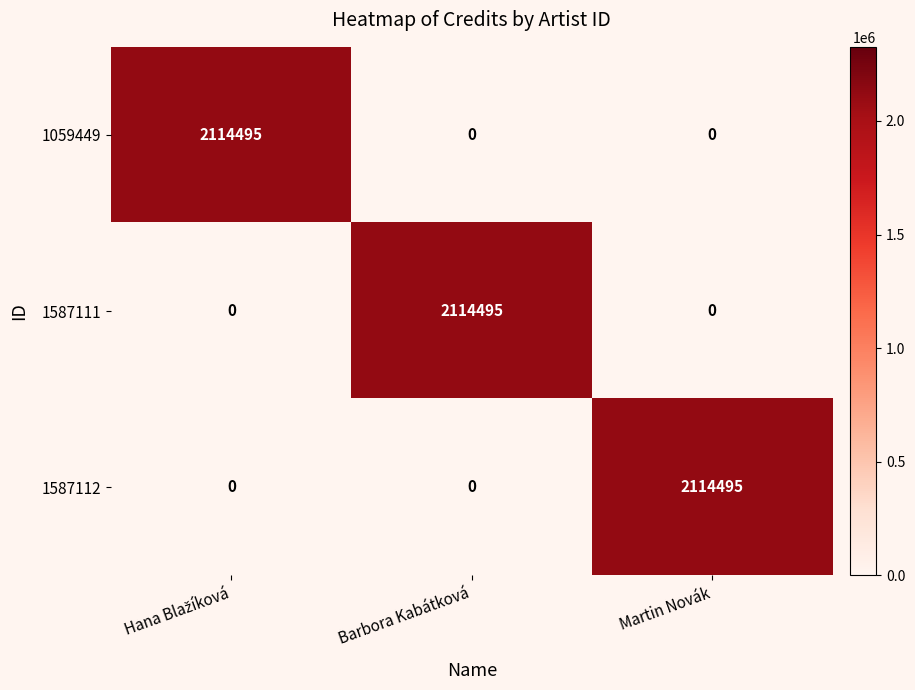

What is the difference between the highest and lowest values at Barbora Kabátková?

2114495